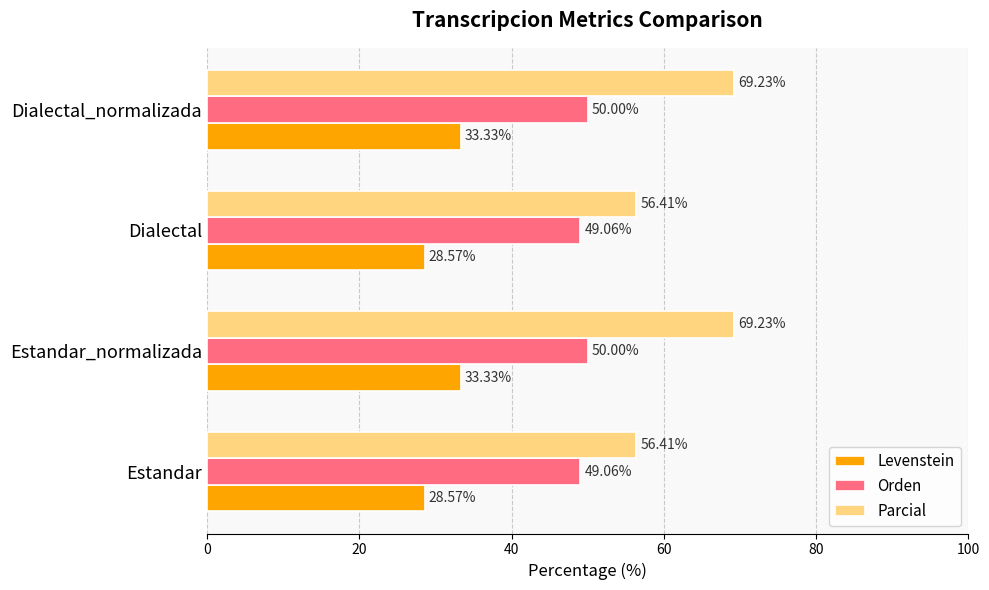

Rank the series by their maximum value, from lowest to highest.

Levenstein, Orden, Parcial